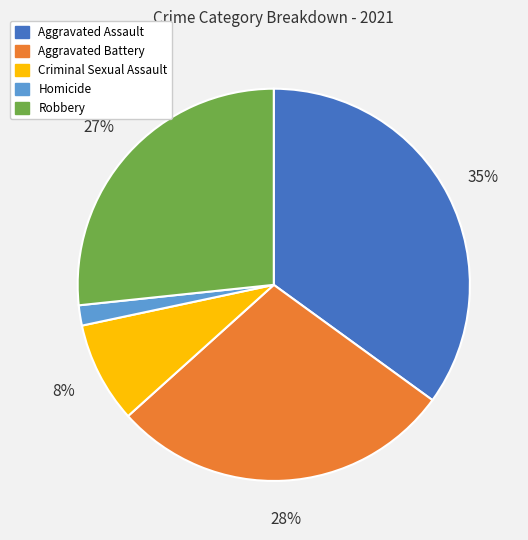

Count the number of slices in the pie.

5